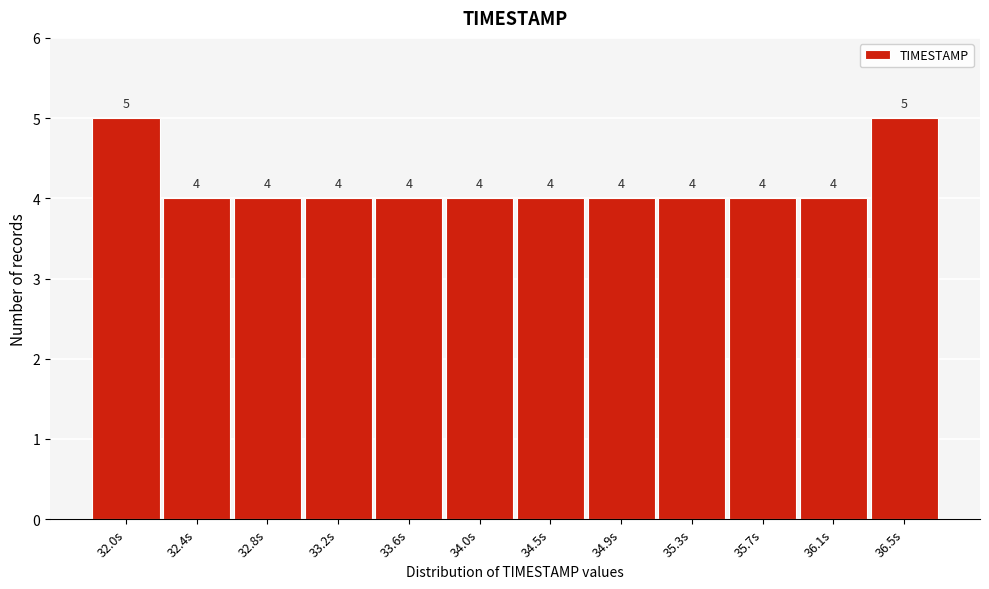

Reading left to right, extract all data points from this chart.

32.0s=5	32.4s=4	32.8s=4	33.2s=4	33.6s=4	34.0s=4	34.5s=4	34.9s=4	35.3s=4	35.7s=4	36.1s=4	36.5s=5